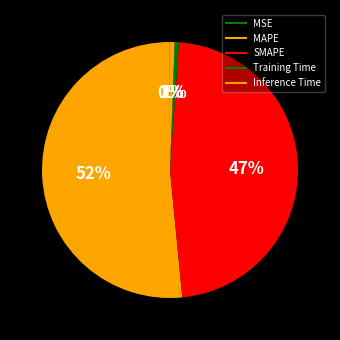

What percentage is the Training Time slice, to the nearest percent?

1%